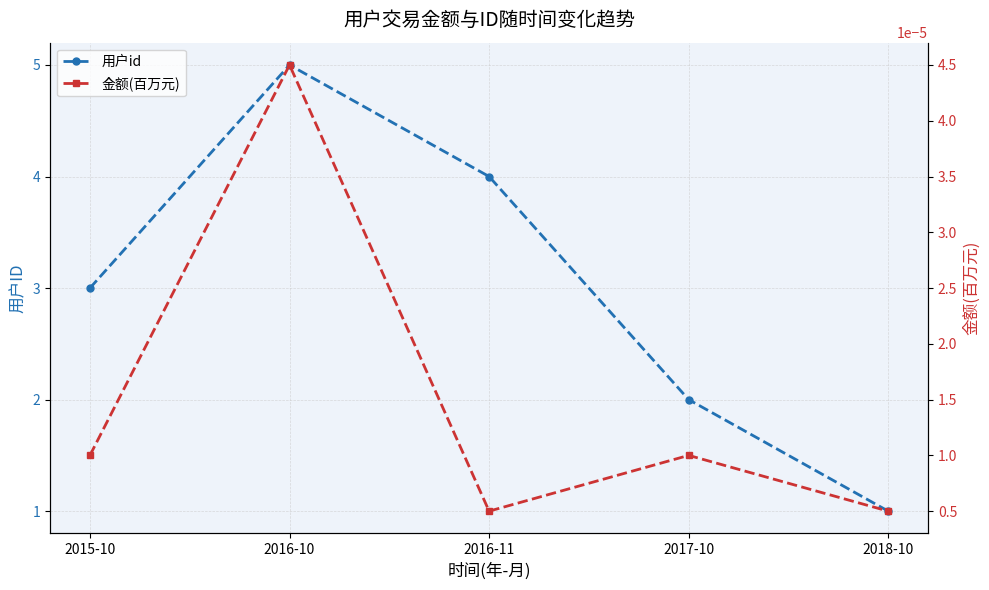

Which has a higher value, 2018-10 or 2016-11?

2016-11